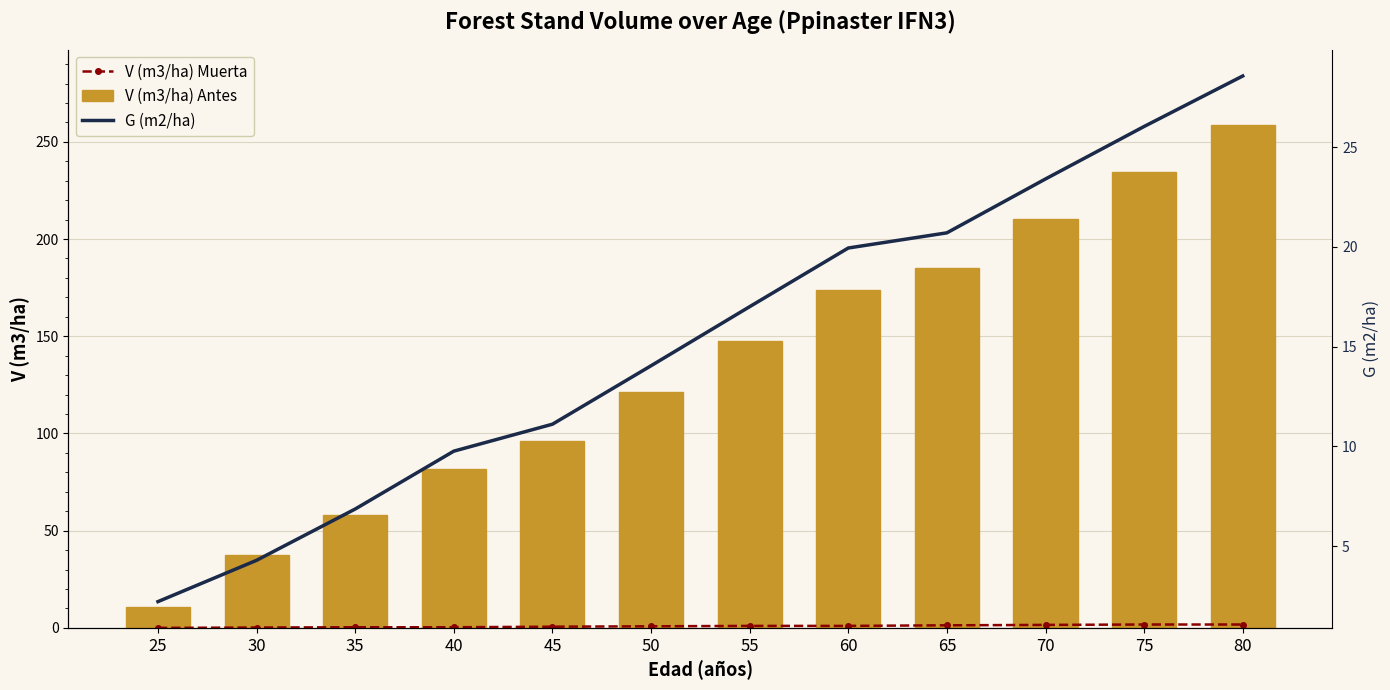

Count the number of categories in the chart.

12